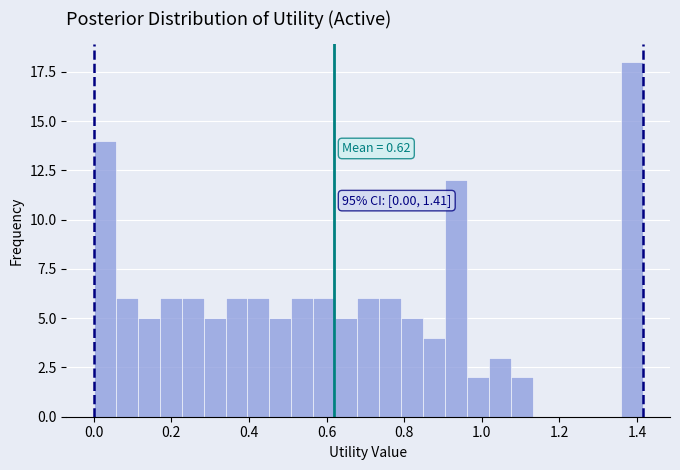

Read against the x-axis, roughly where is the centre of the tallest bar?

1.38